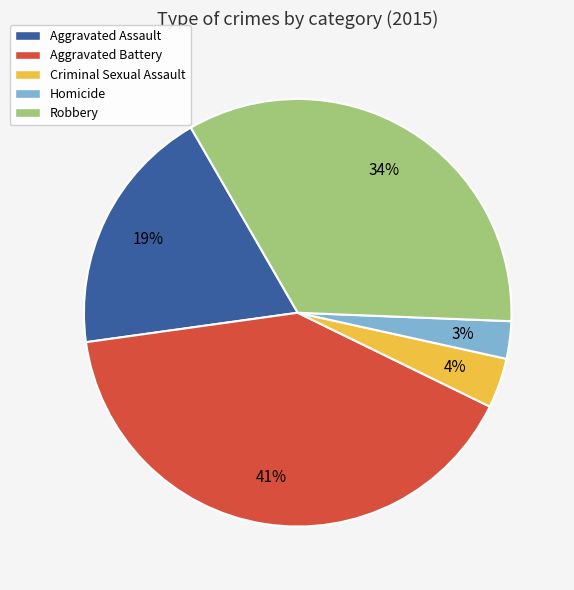

True or false: Aggravated Assault accounts for 19% of the total.

True